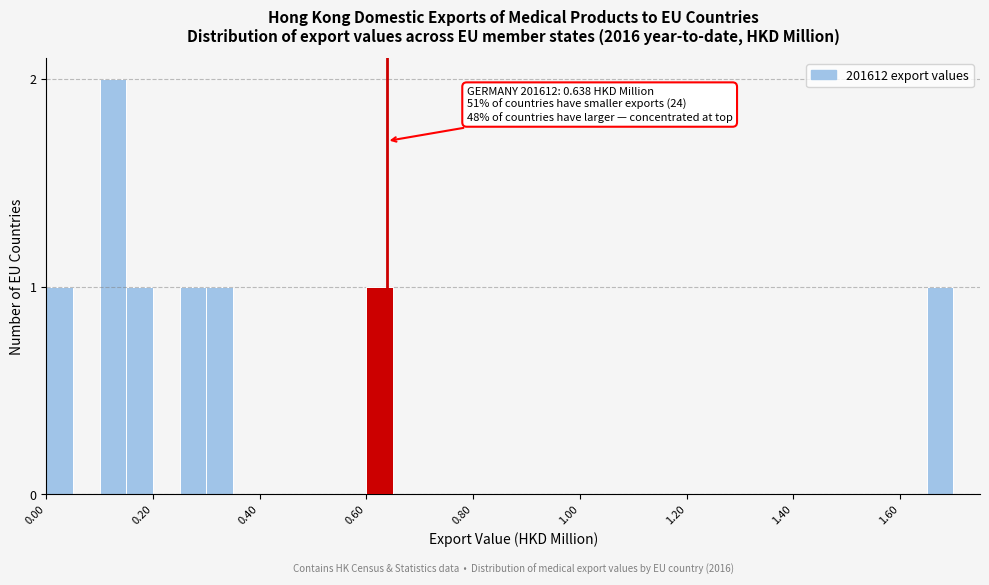

Around what value on the x-axis is the tallest bar? Give the approximate position of its centre, as read against the axis.

0.12